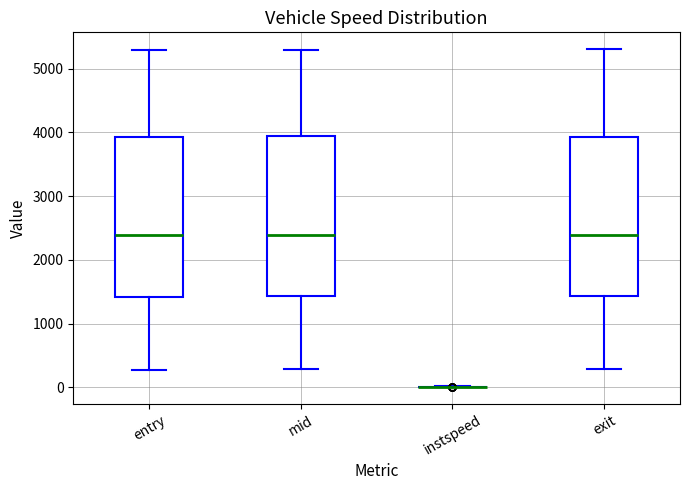

Reading left to right, read every box against the y-axis: the position of its median line, the range the box covers, and the ends of its whiskers. The values are not printed on the chart, so give them approximately, as read against the axis.

entry: median 2400, box 1400 to 3900, whiskers 300 to 5300
mid: median 2400, box 1400 to 3900, whiskers 300 to 5300
instspeed: box collapsed to a line at 0, whiskers 0 to 0
exit: median 2400, box 1400 to 3900, whiskers 300 to 5300